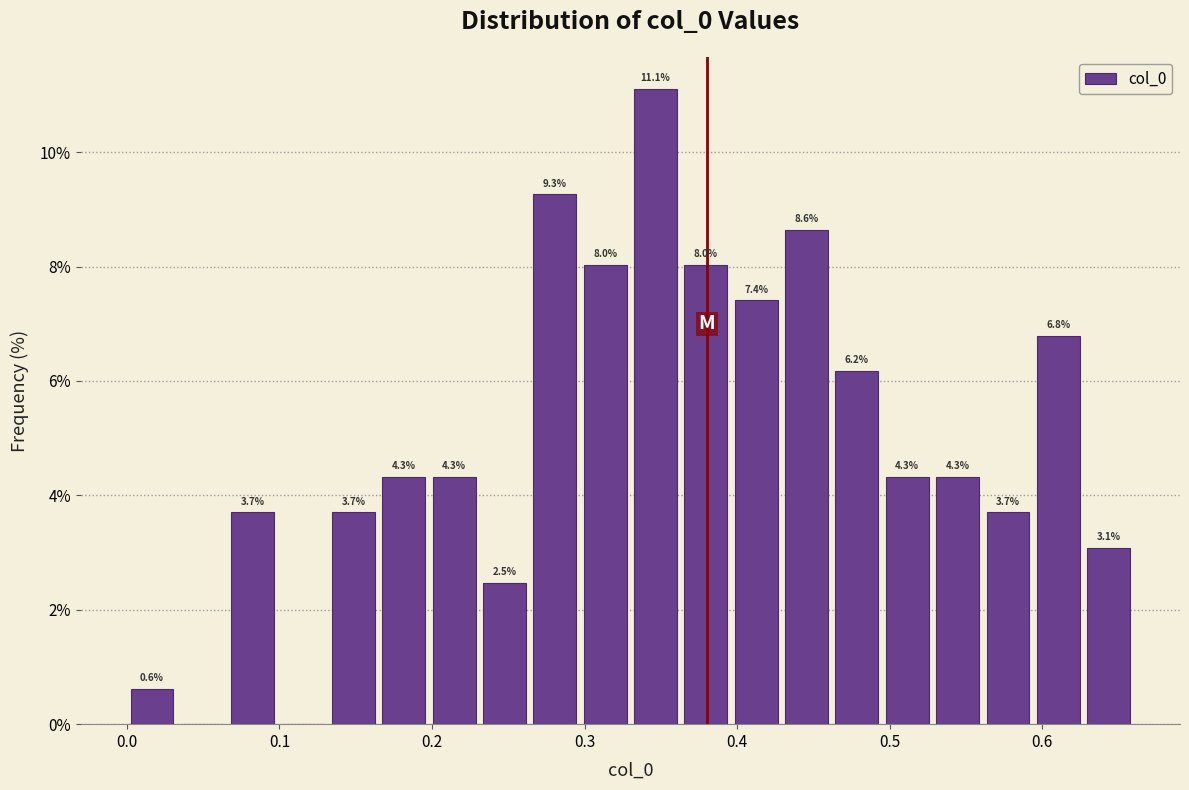

Around what value on the x-axis is the tallest bar? Give the approximate position of its centre, as read against the axis.

0.35